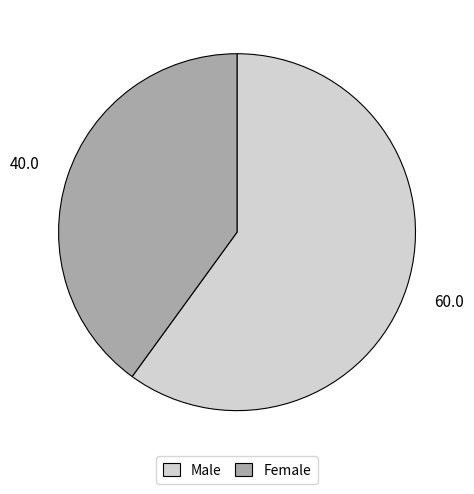

Which category accounts for the majority?

Male